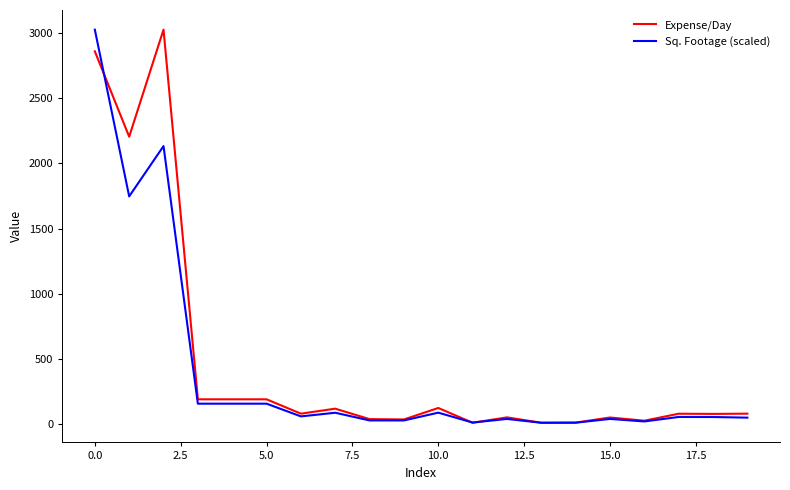

Which category has the lowest value in the Sq. Footage (scaled) series?

13